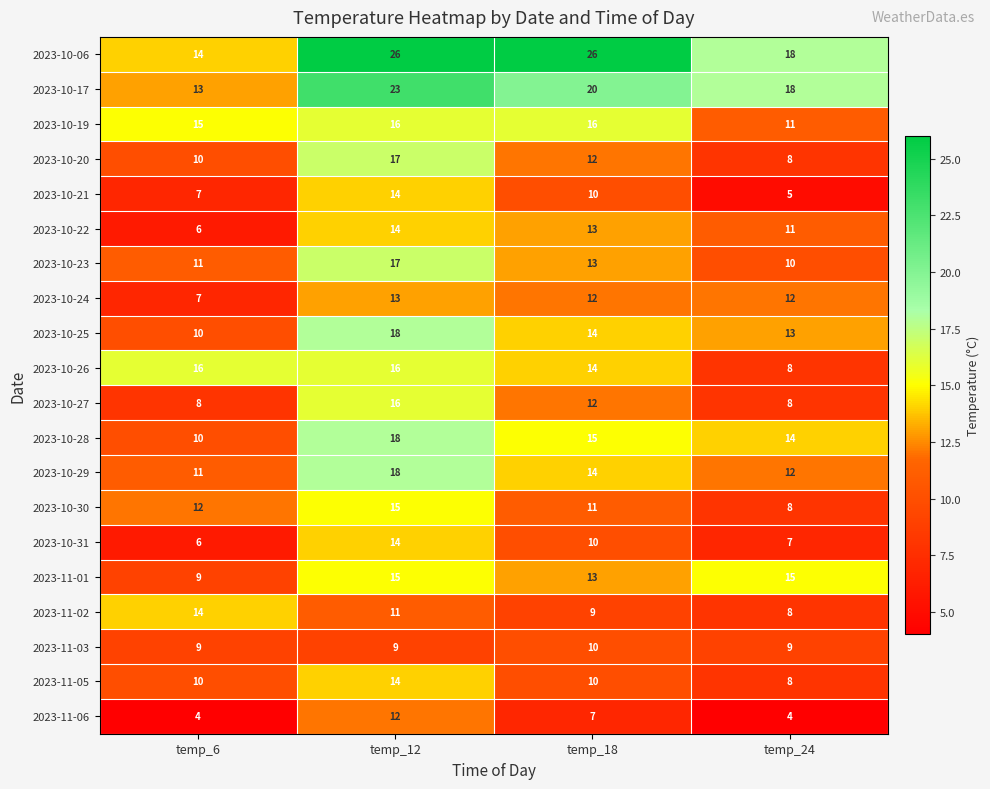

The 2023-10-30 series shows 13 at temp_24. True or false?

False